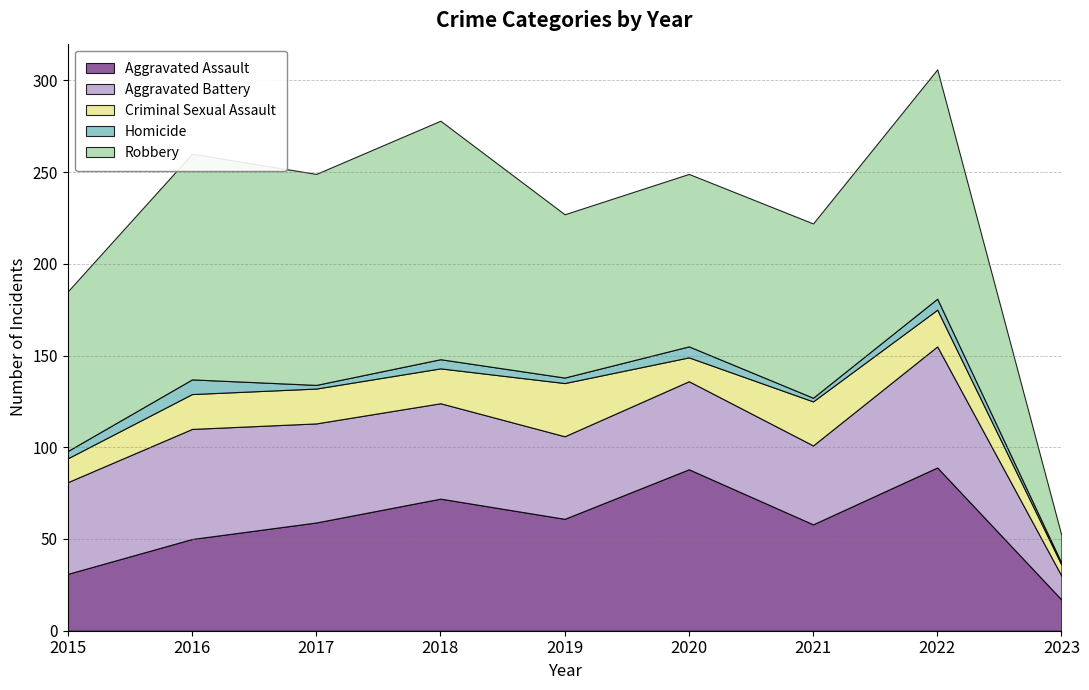

At which label does Homicide first exceed 4?

2016